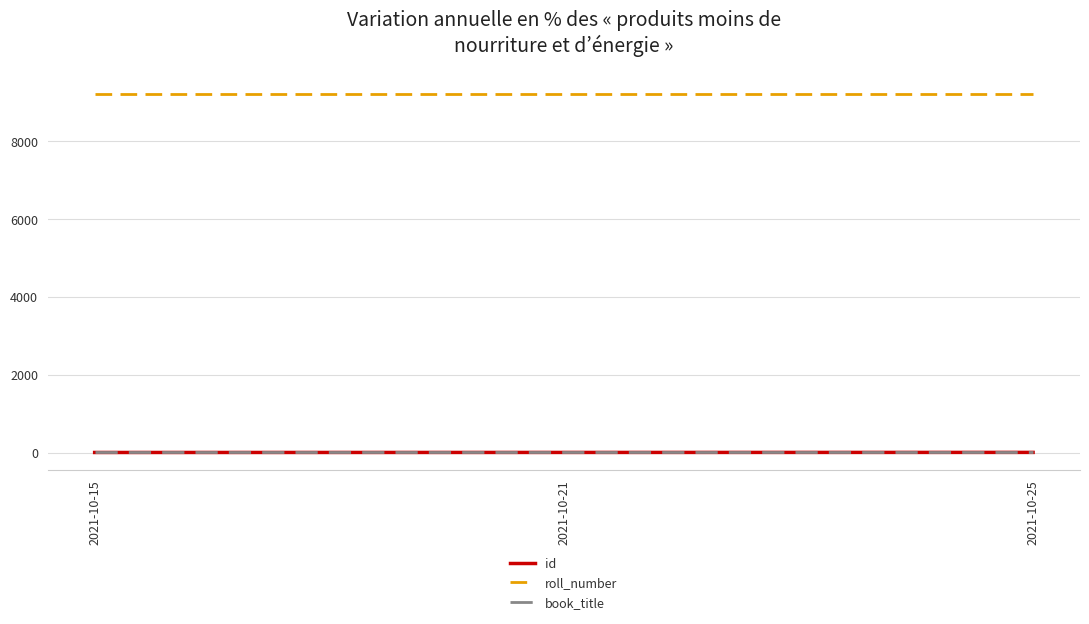

What is the lowest value of the roll_number series?

9210